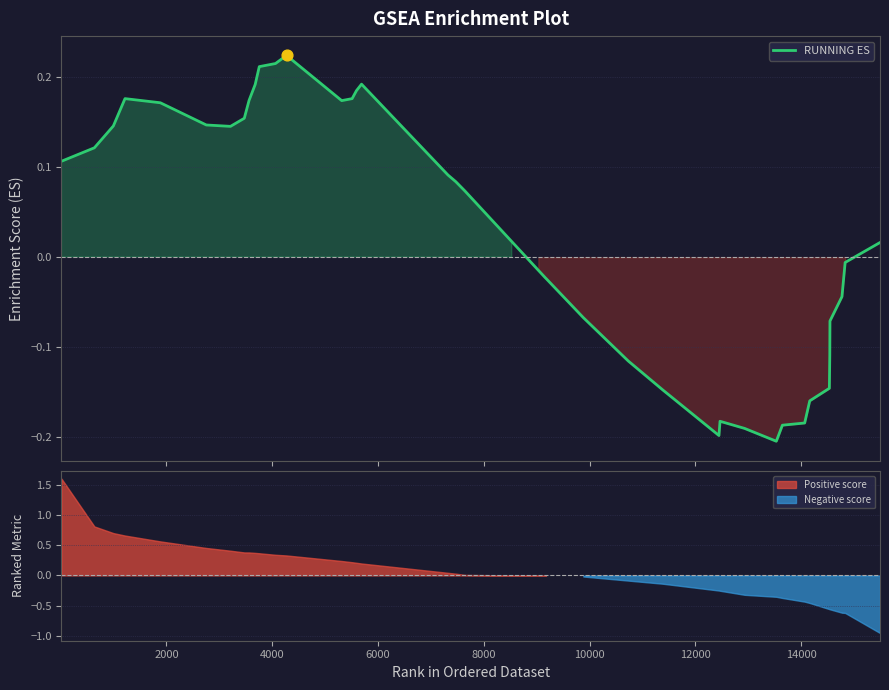

At how many categories does at least one series exceed 0?

22